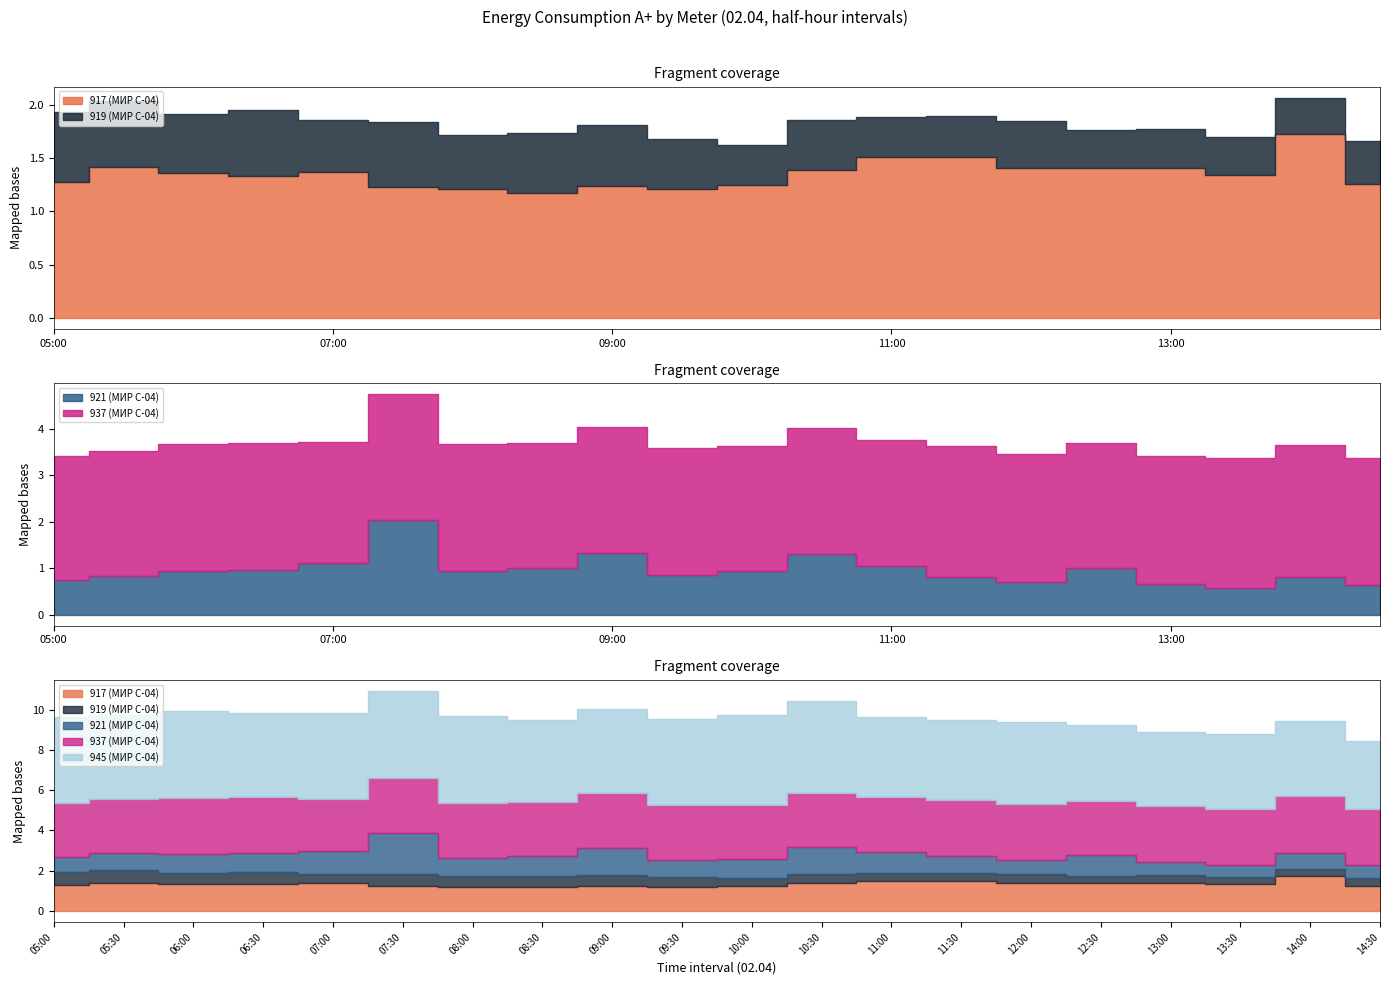

What is the difference between the maximum and minimum values in the 917 (МИР С-04) series?

0.6